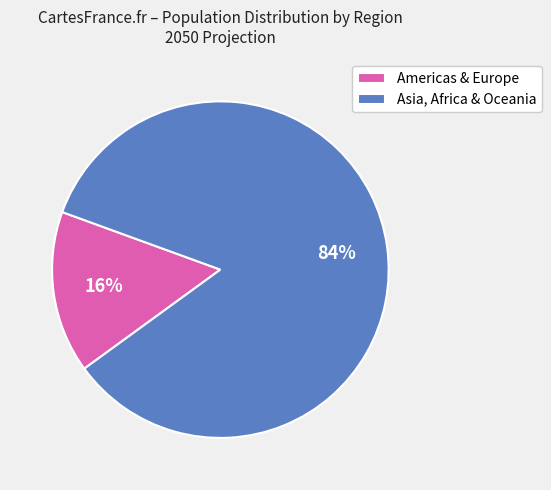

True or false: Americas & Europe accounts for 26% of the total.

False